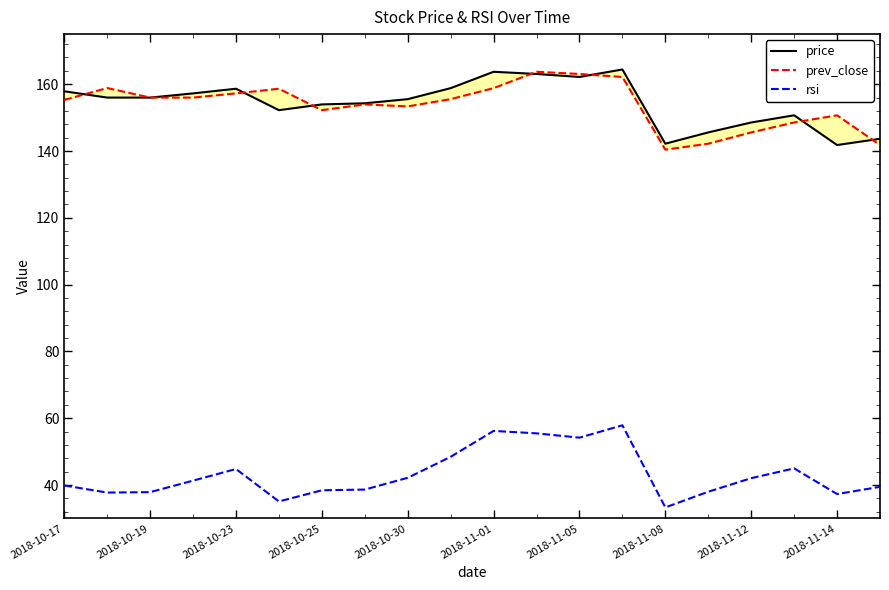

How many lines are shown in the chart?

3